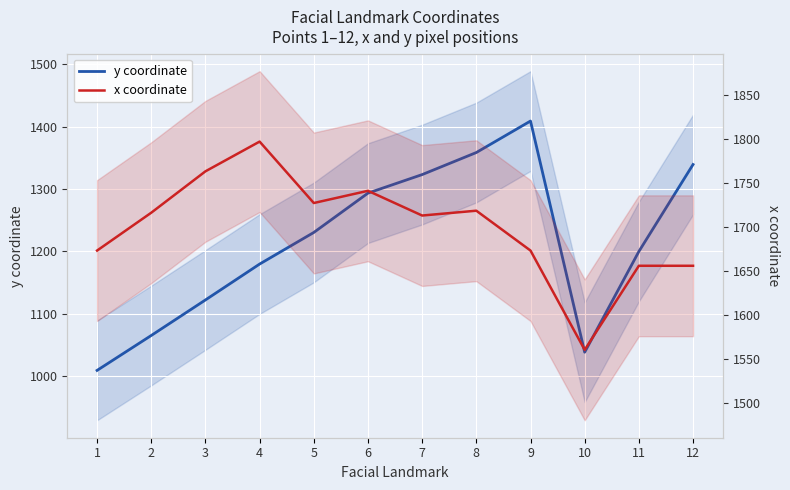

Does the chart display data point markers on the line(s)?

No